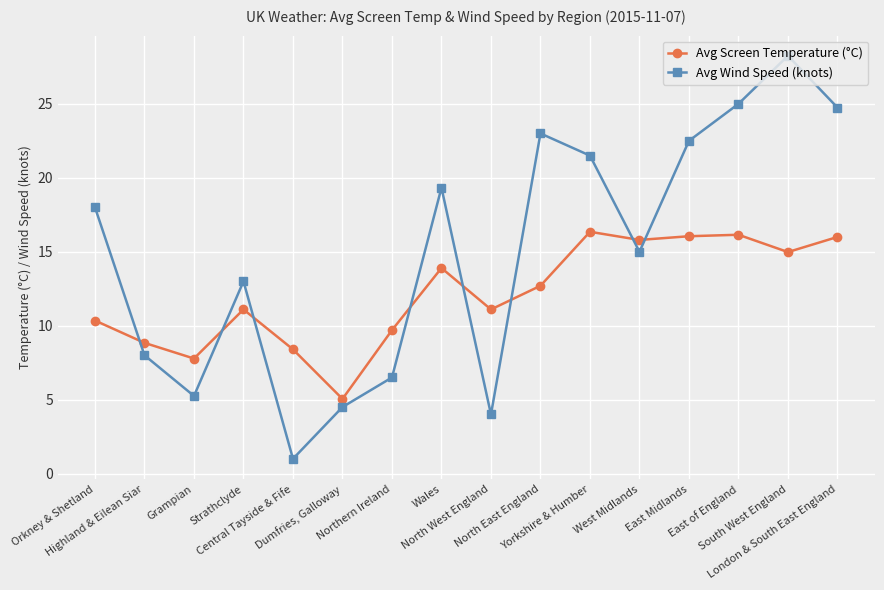

Rank the series by their maximum value, from lowest to highest.

Avg Screen Temperature (°C), Avg Wind Speed (knots)